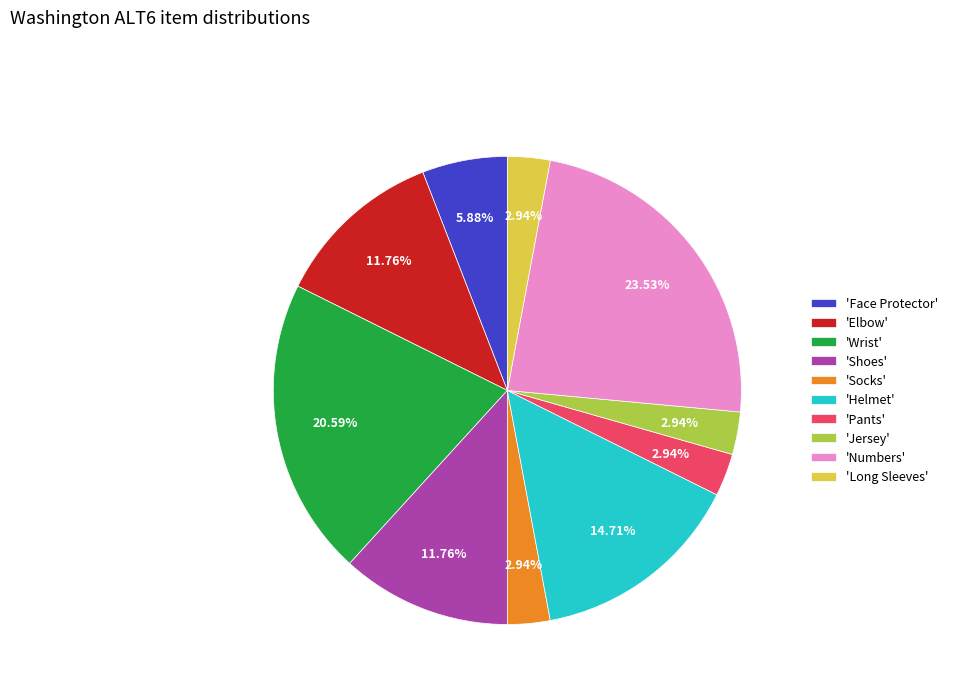

Which category has the biggest portion of the pie?

'Numbers'